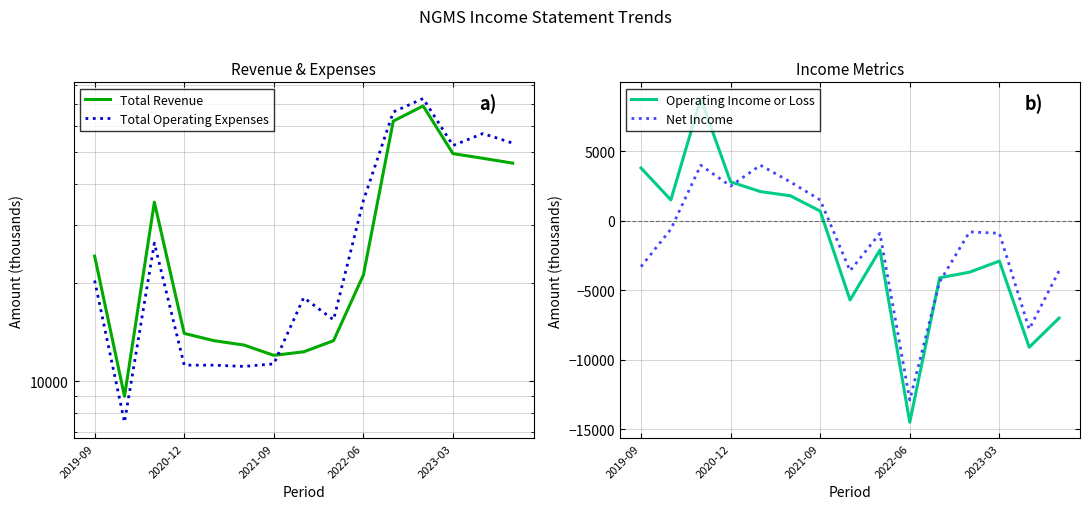

At which label does Operating Income or Loss reach its minimum?

2022-06